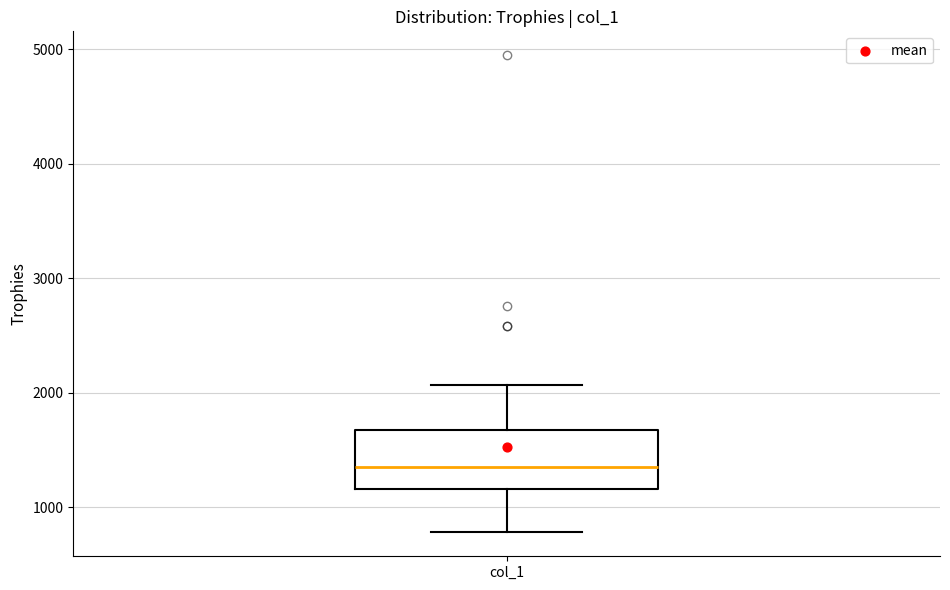

Read this box plot against the y-axis: the position of the median line, the range covered by the box, and the ends of both whiskers. The values are not printed on the chart, so give them approximately, as read against the axis.

median 1400, box 1200 to 1700, whiskers 800 to 2100